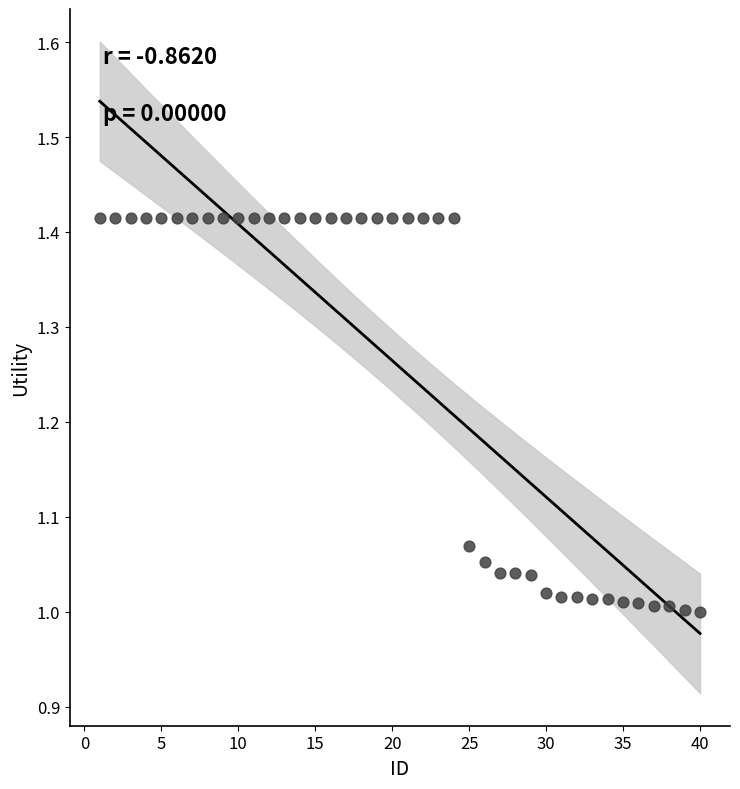

What is the range of Y values (max minus min)?

0.4